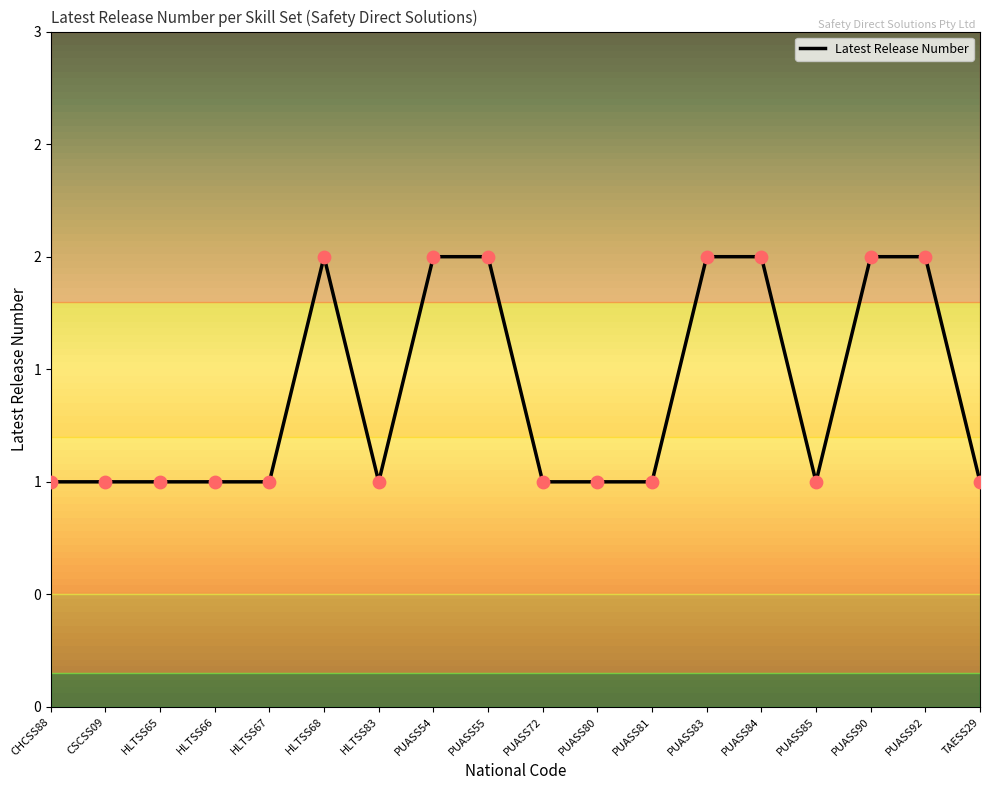

Does the chart have visible grid lines?

No